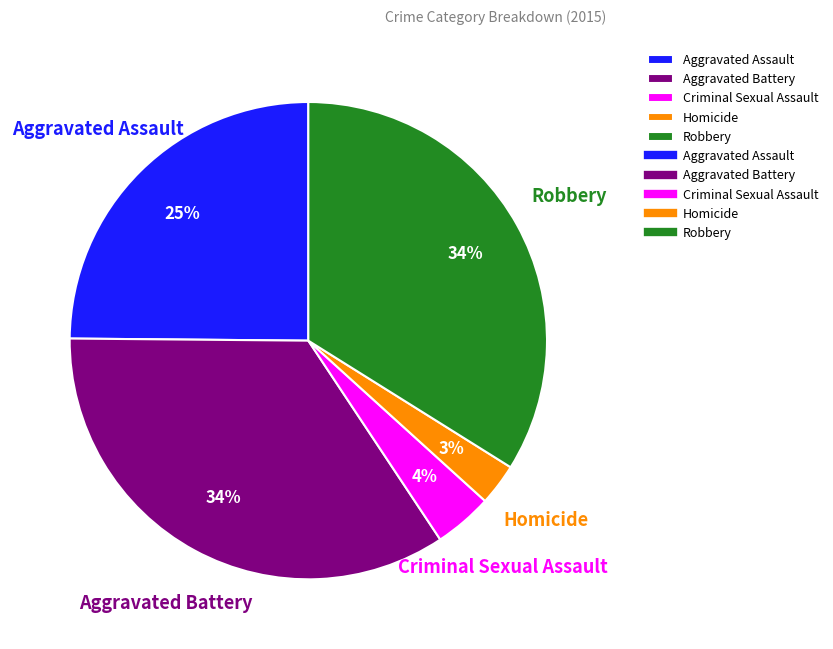

Is the sum of Aggravated Battery and Homicide greater than half?

No